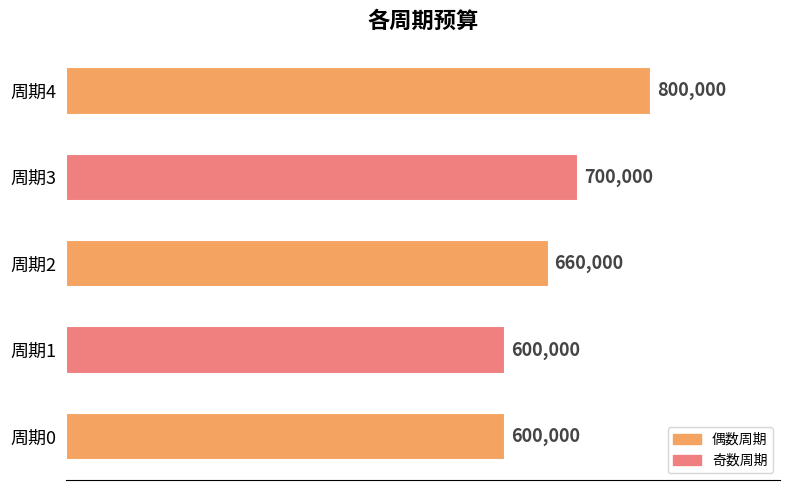

What is the change in value from 周期2 to 周期3?

+40000